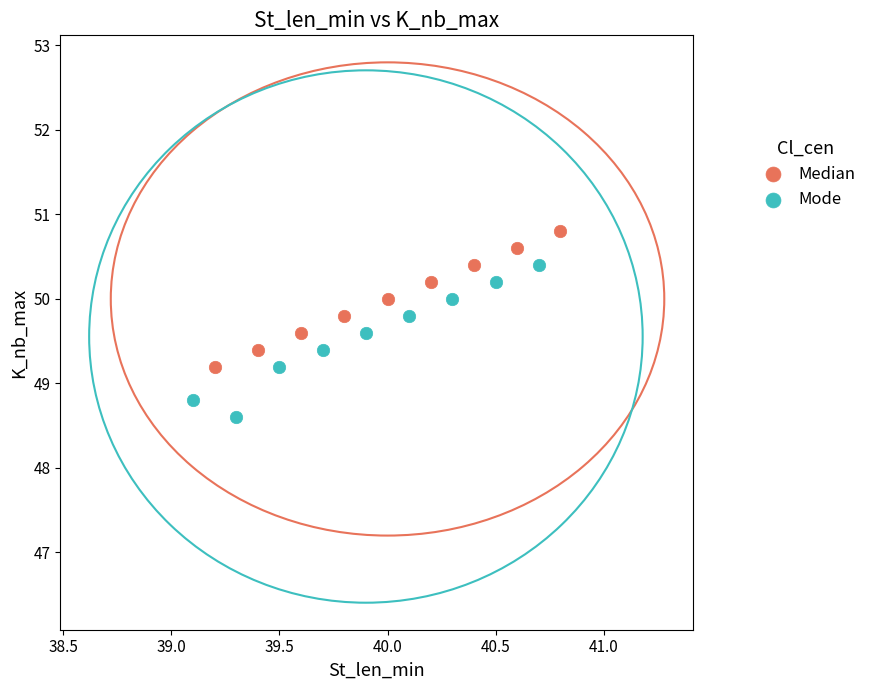

Which series contains the highest Y value?

Median